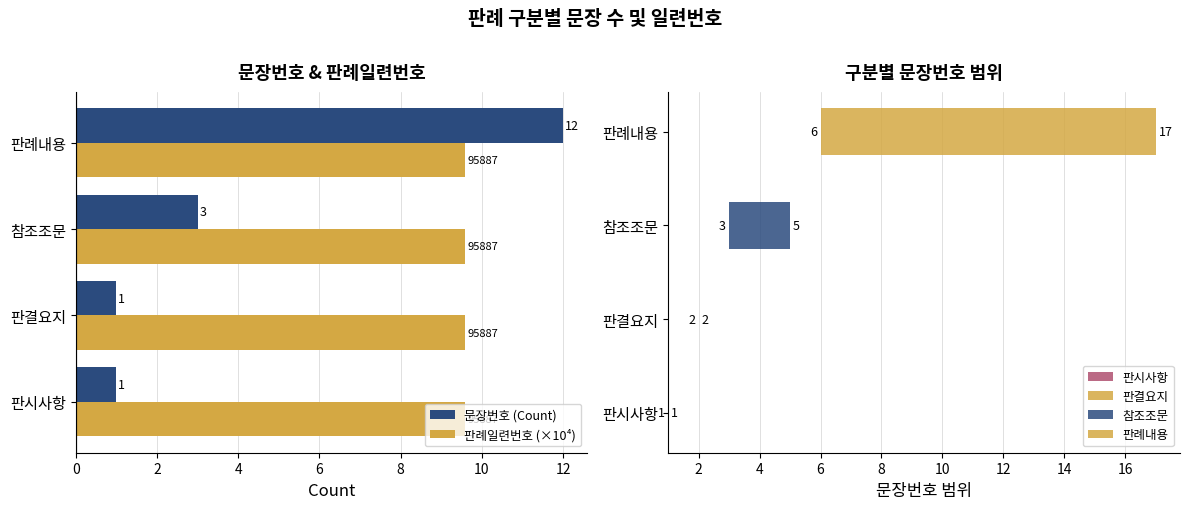

The 문장번호 (Count) series shows 4.9 at 참조조문. True or false?

False